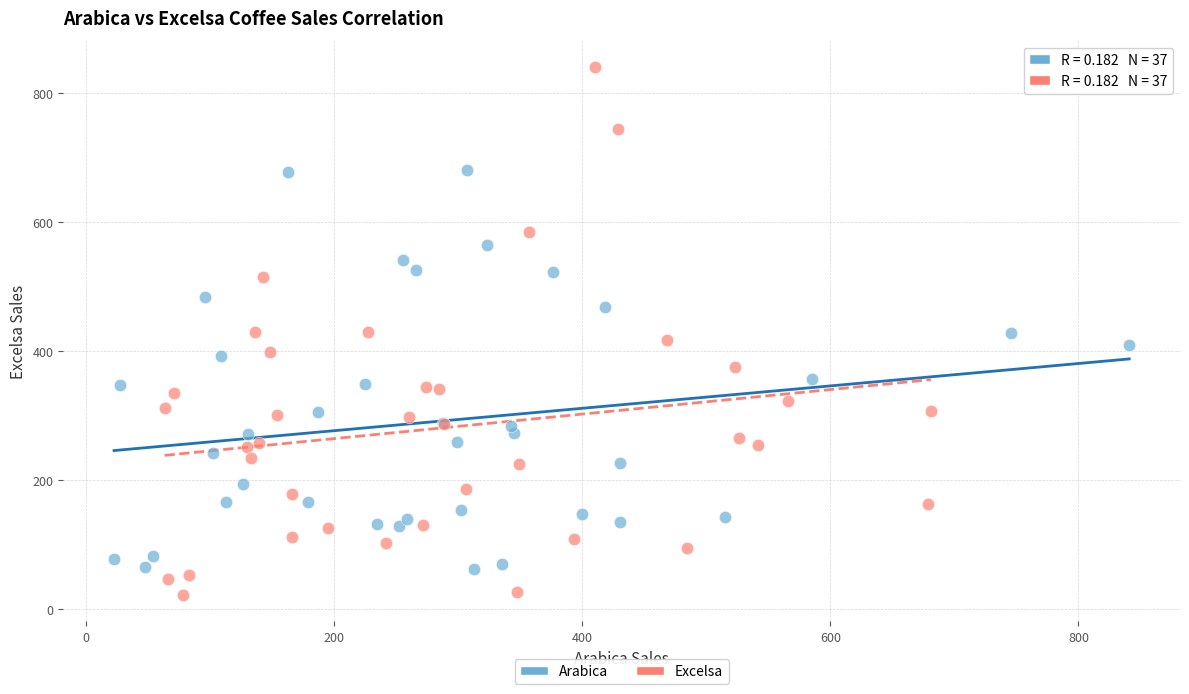

Which series reaches the minimum Y coordinate?

Excelsa